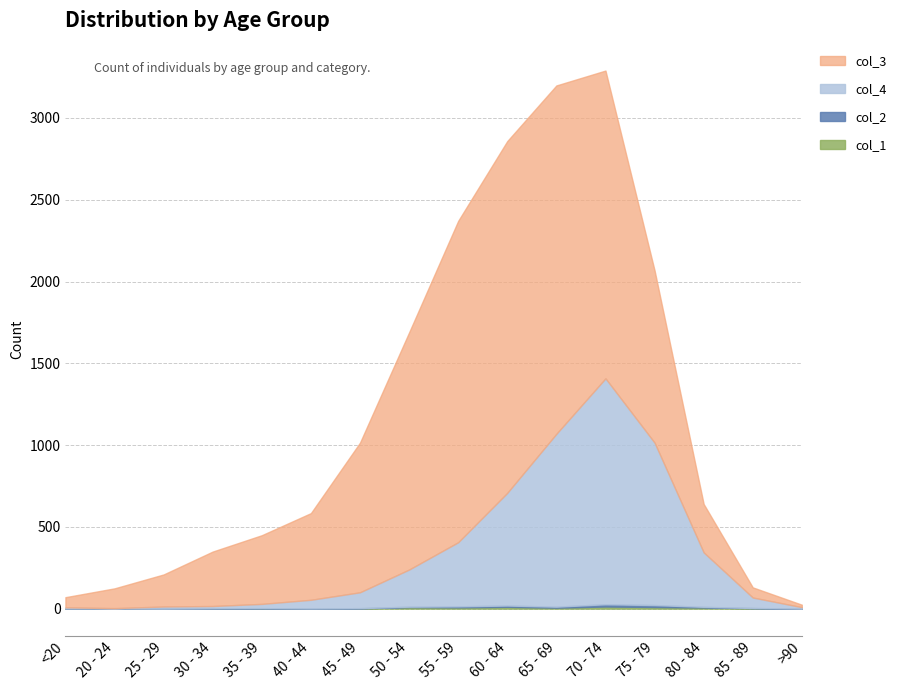

At which label does col_3 reach its peak?

60 - 64